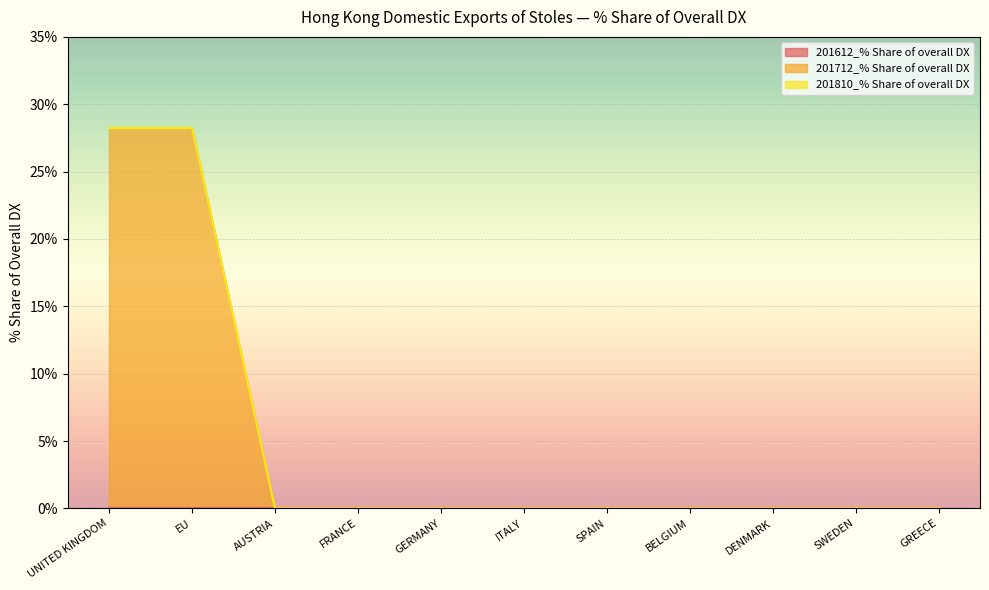

Reading left to right, transcribe all the data shown in this chart.

201612_% Share of overall DX: UNITED KINGDOM=0.0	EU=0.0	AUSTRIA=0.0	FRANCE=0.0	GERMANY=0.0	ITALY=0.0	SPAIN=0.0	BELGIUM=0.0	DENMARK=0.0	SWEDEN=0.0	GREECE=0.0
201712_% Share of overall DX: UNITED KINGDOM=28.2	EU=28.2	AUSTRIA=0.0	FRANCE=0.0	GERMANY=0.0	ITALY=0.0	SPAIN=0.0	BELGIUM=0.0	DENMARK=0.0	SWEDEN=0.0	GREECE=0.0
201810_% Share of overall DX: UNITED KINGDOM=0.0	EU=0.0	AUSTRIA=0.0	FRANCE=0.0	GERMANY=0.0	ITALY=0.0	SPAIN=0.0	BELGIUM=0.0	DENMARK=0.0	SWEDEN=0.0	GREECE=0.0